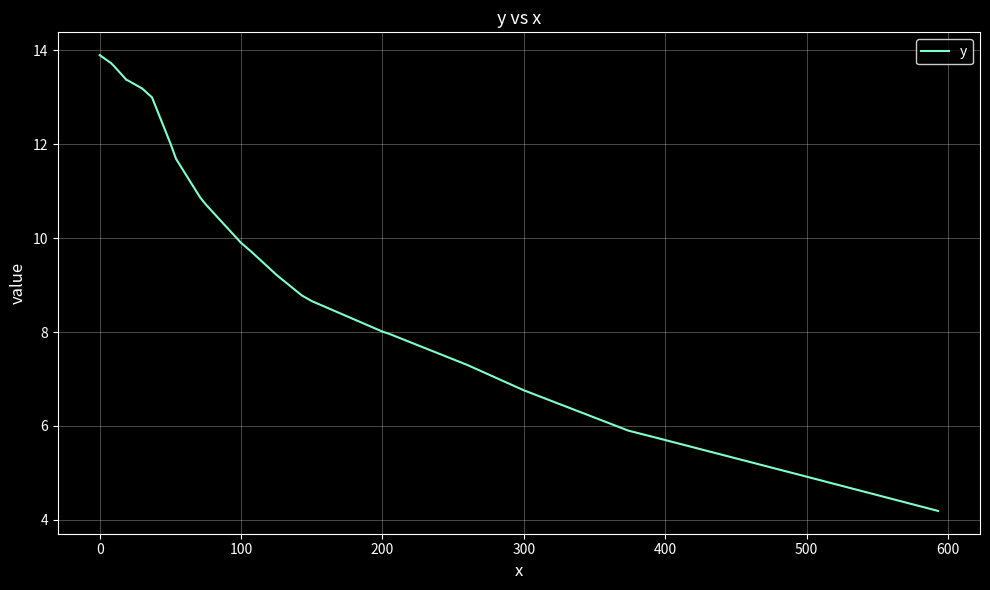

What is the difference between the maximum and minimum values?

9.7